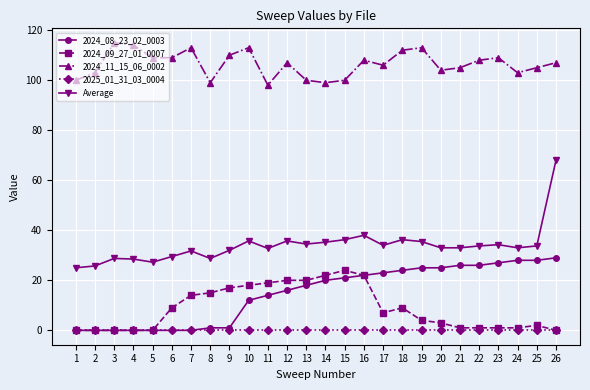

What is the difference between the highest and lowest values at 2?

103.0